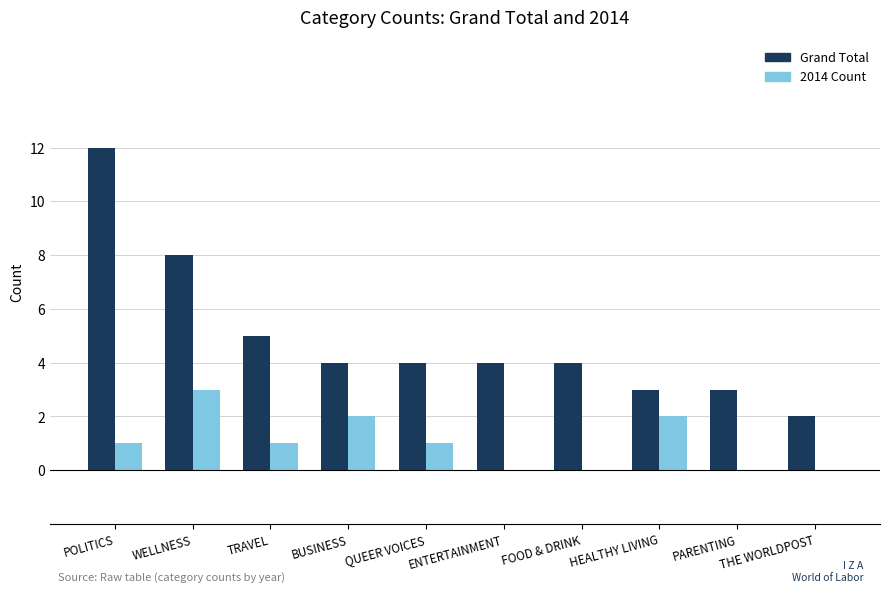

Are the bars horizontal?

No